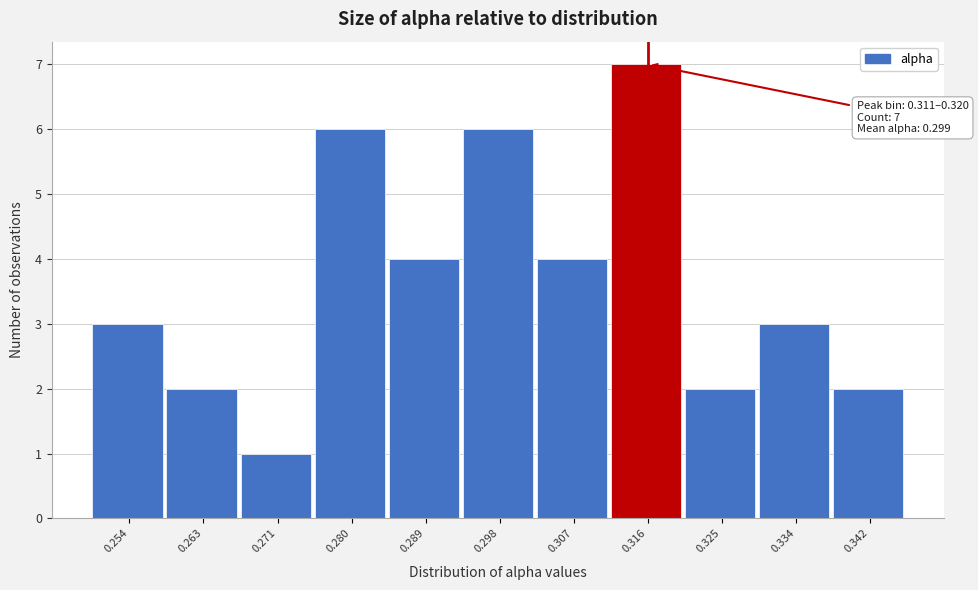

Which range on the x-axis has the tallest bar?

0.311 to 0.320